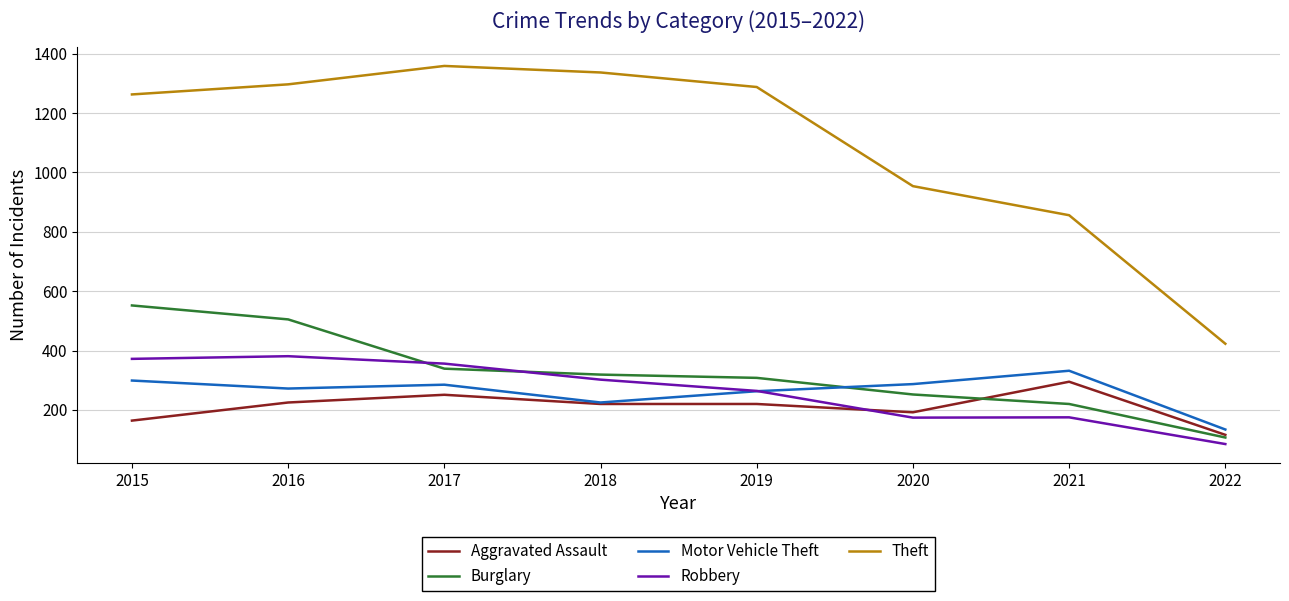

In Robbery, how many points are higher than both neighbors (excluding endpoints)?

2